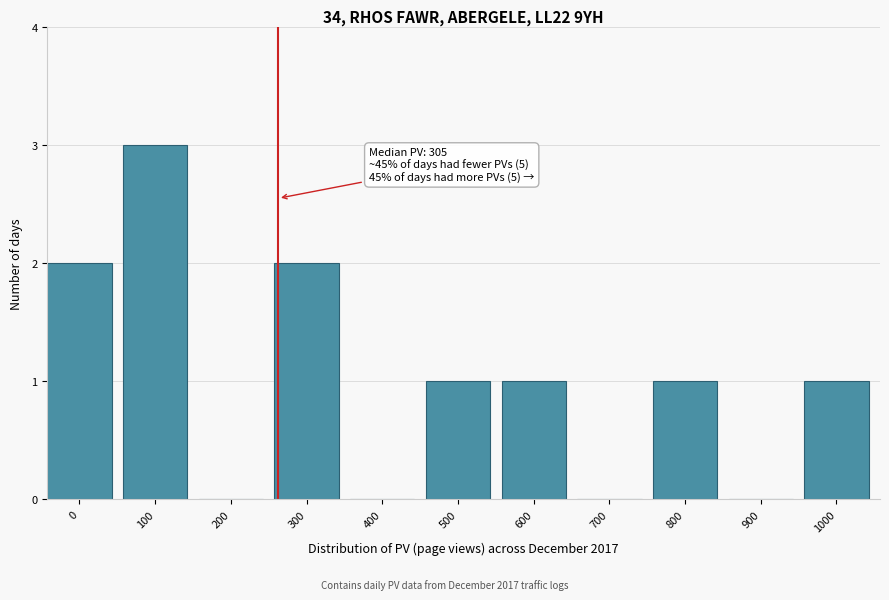

Reading left to right, what are all the values shown in this chart?

0=2	100=3	200=0	300=2	400=0	500=1	600=1	700=0	800=1	900=0	1000=1